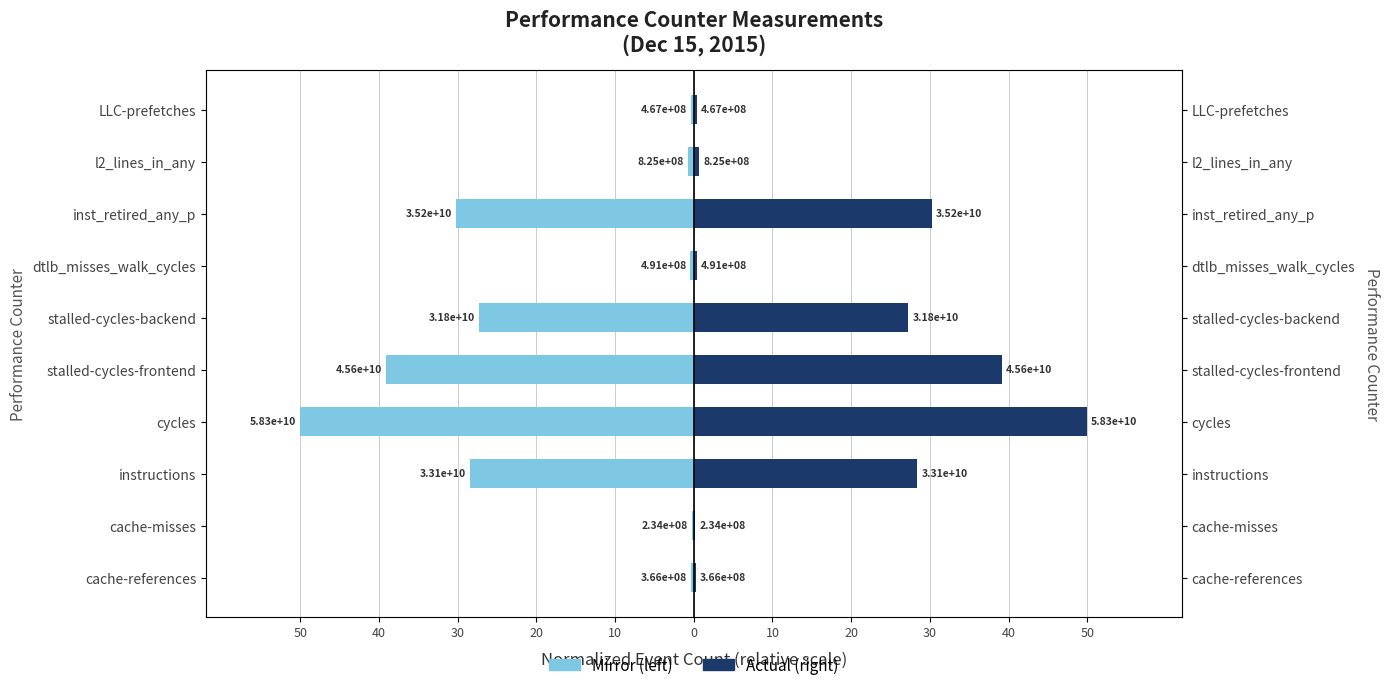

How many values in the Right (actual) series are below 27?

5